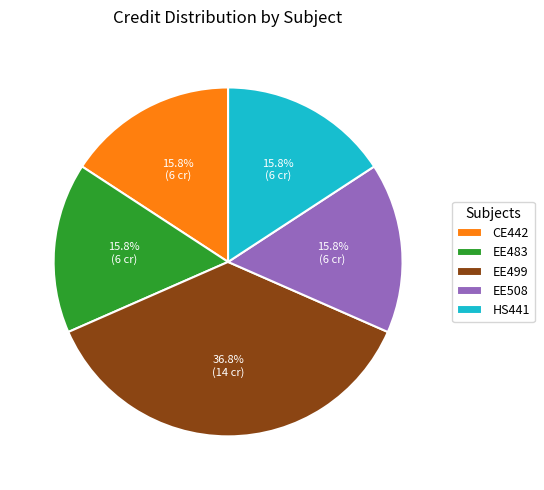

Which slice is the largest?

EE499